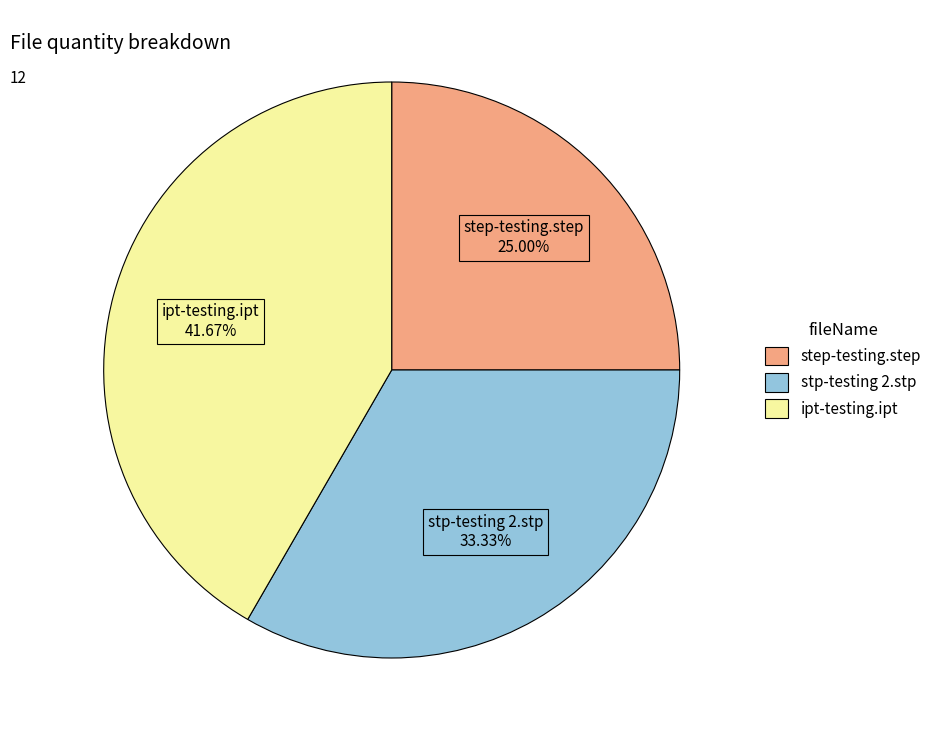

To the nearest percent, what percentage of the pie is stp-testing 2.stp?

33%